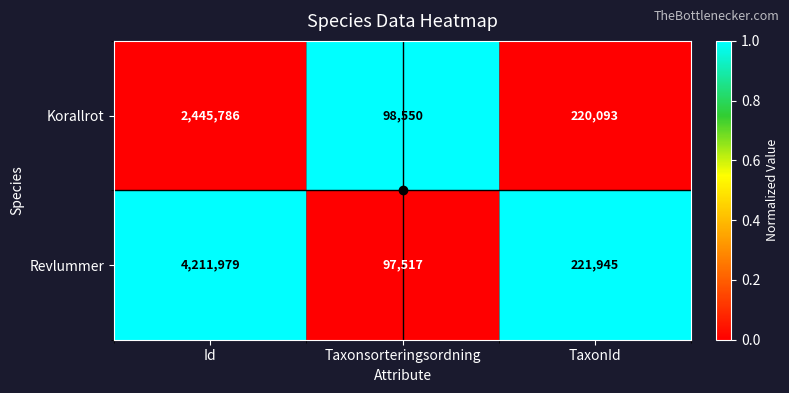

What is the difference between the Revlummer values at Id and TaxonId?

3990034